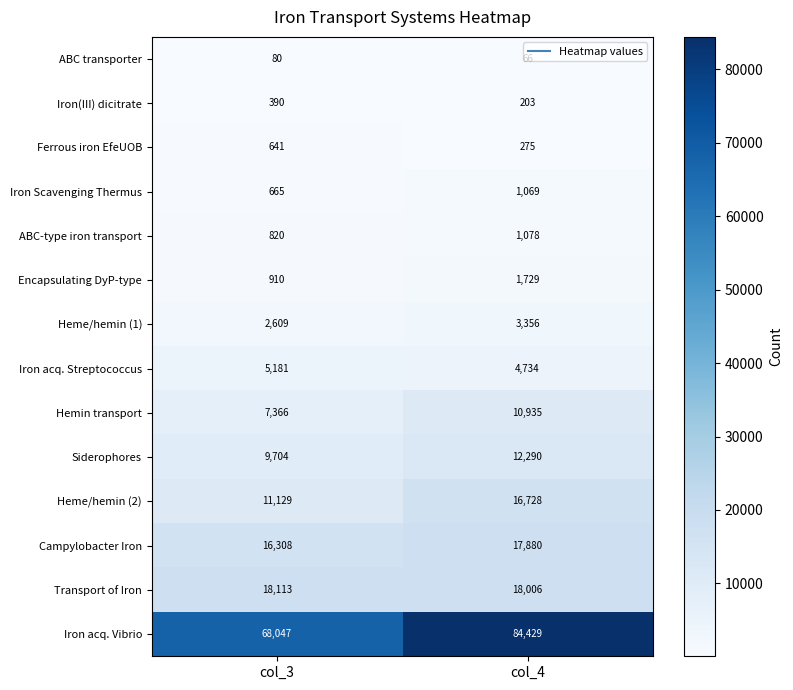

At how many categories does at least one series exceed 19455?

2